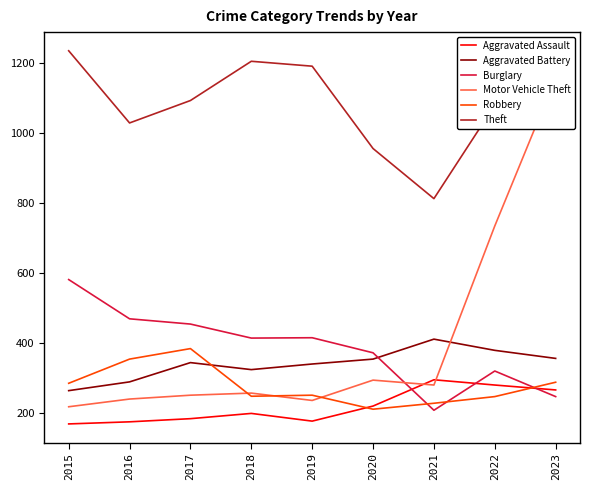

Where does the Robbery series first go above 251?

2015